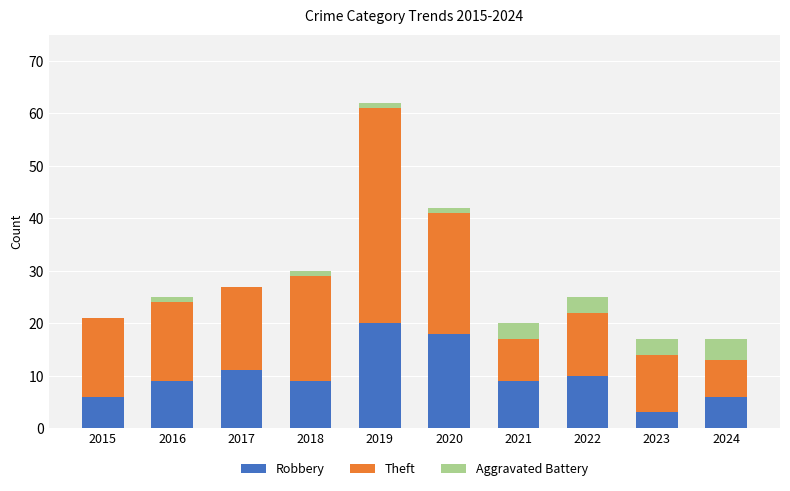

Are the bars grouped side by side (vs. stacked)?

No